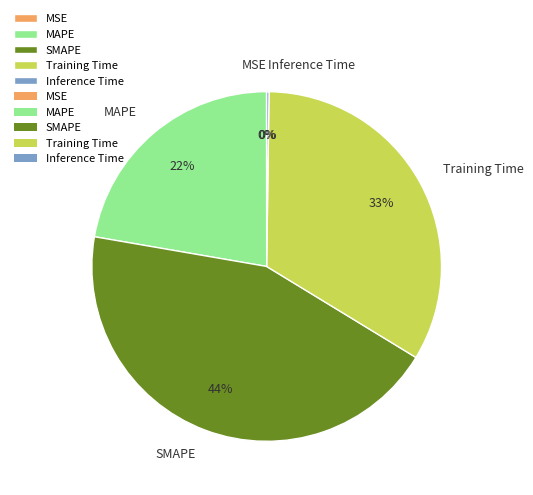

Between Training Time and SMAPE, which is larger?

SMAPE